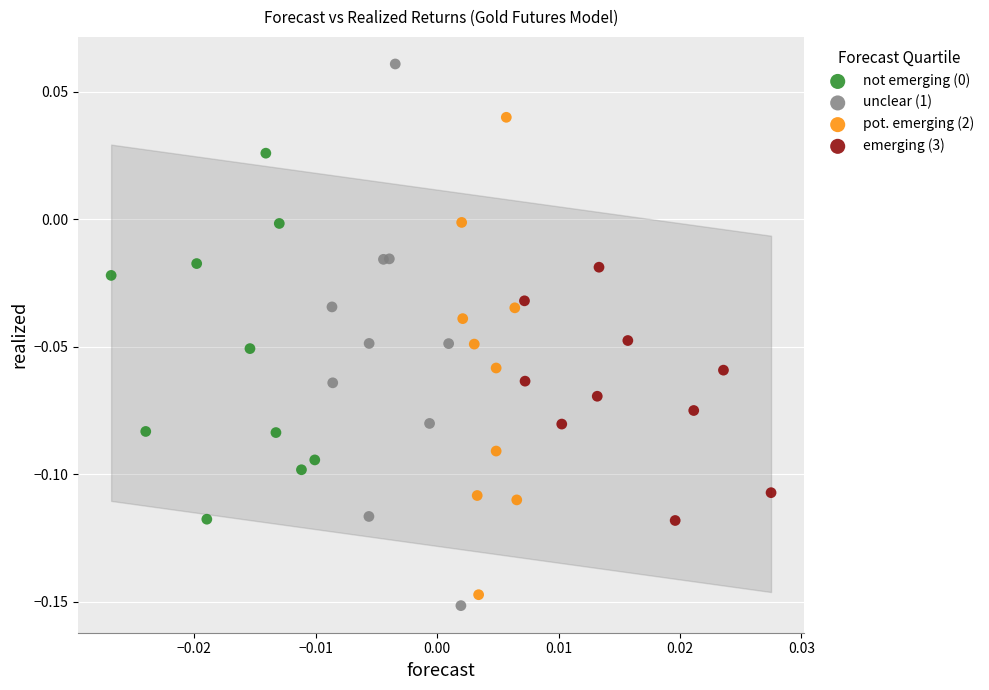

Which series reaches the maximum Y coordinate?

unclear (1)